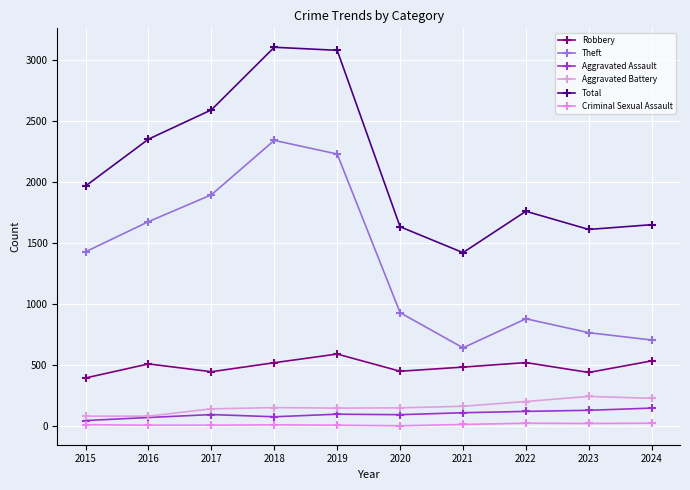

What is the smallest value displayed?

3